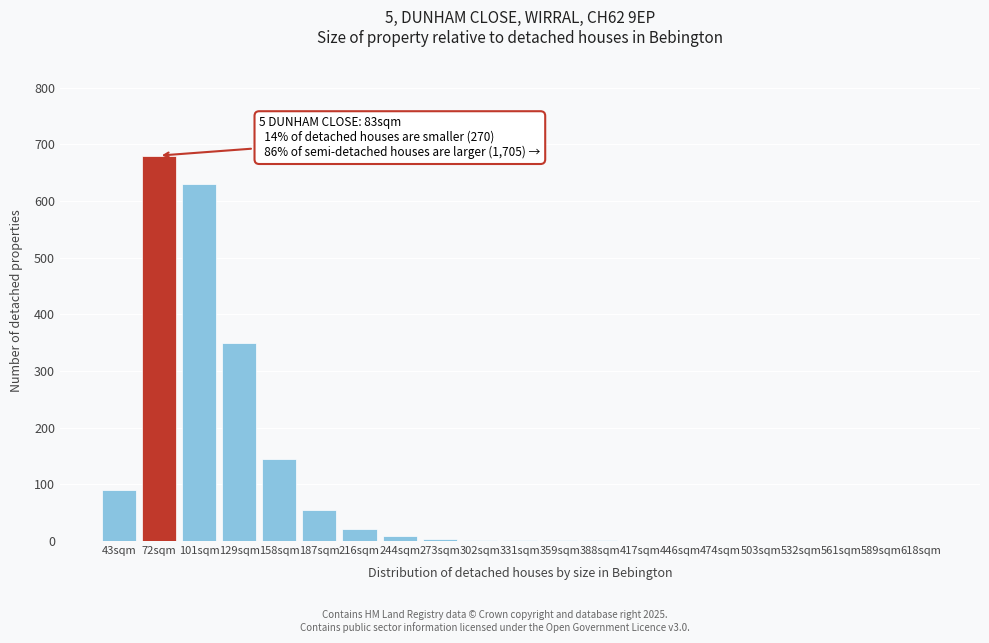

What is the sum of all values?

1989